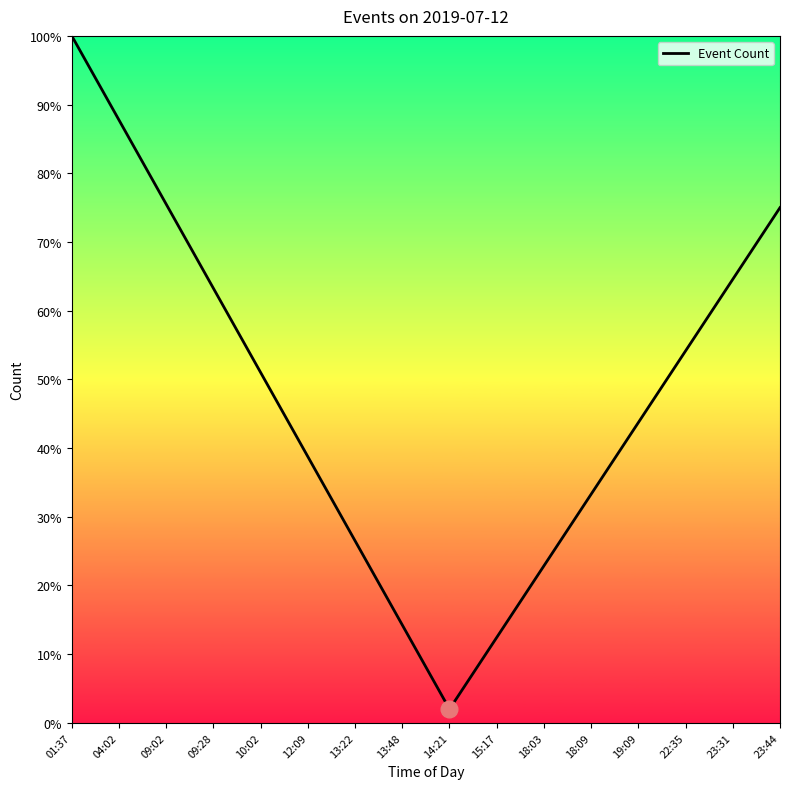

What position from the left is 09:28?

4